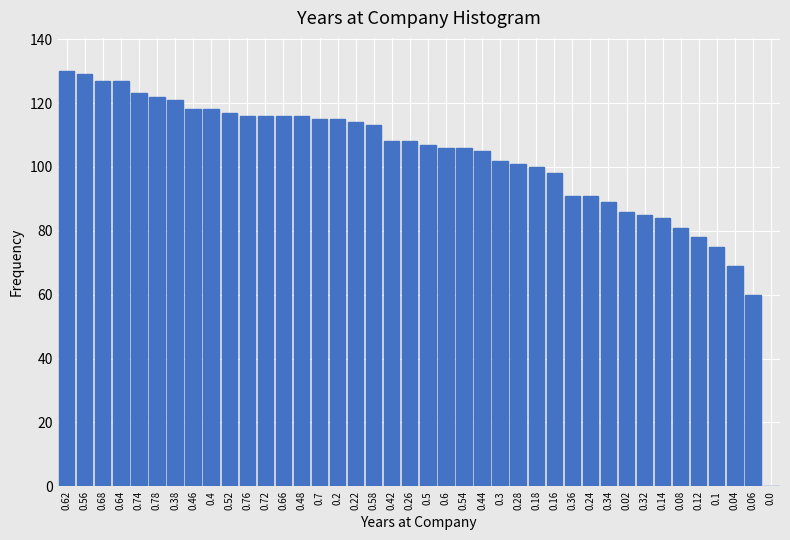

Approximately how many times larger is the value at 0.36 compared to 0.06?

1.5